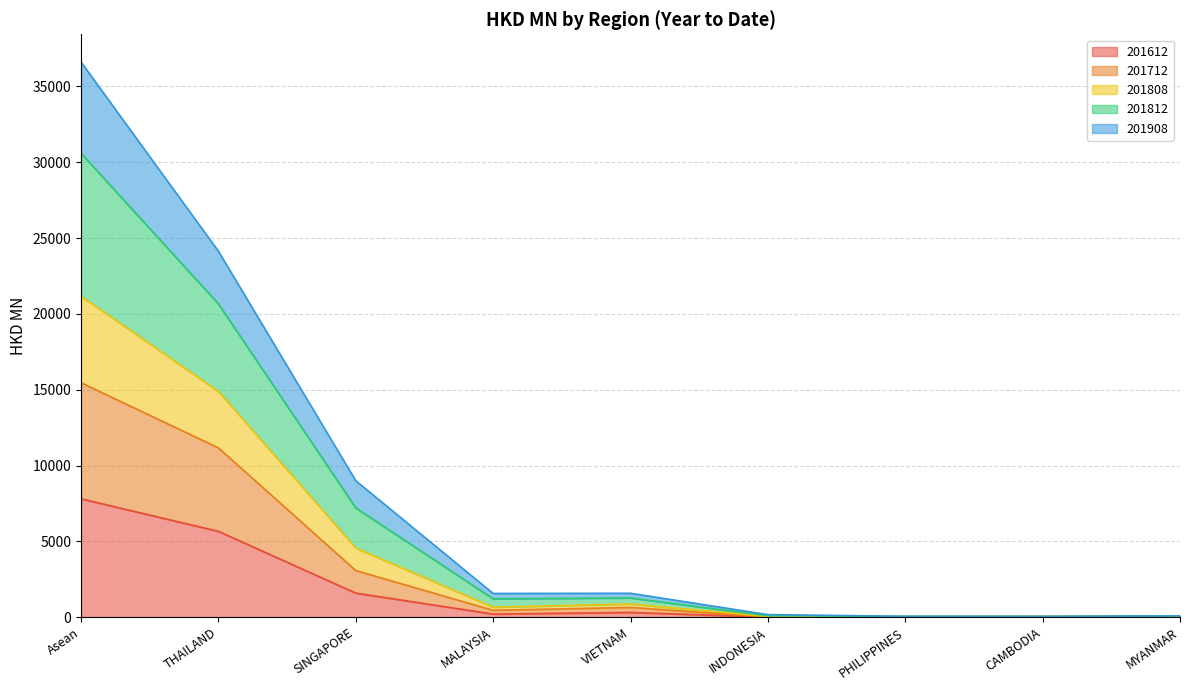

At which category is the sum across all series the highest?

Asean